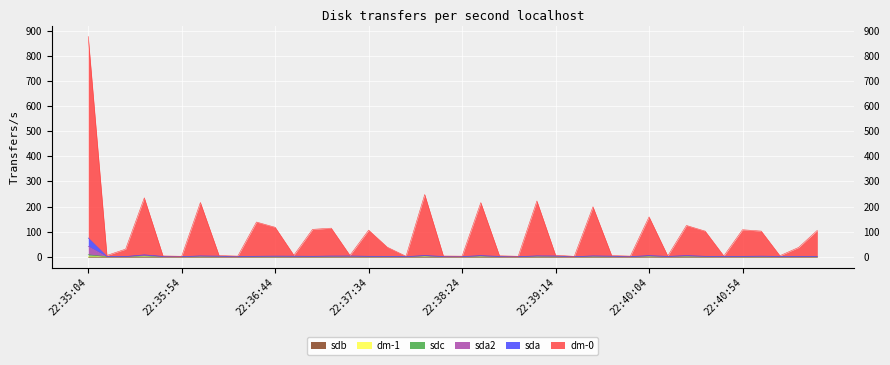

In sda, how many points are higher than both neighbors (excluding endpoints)?

11